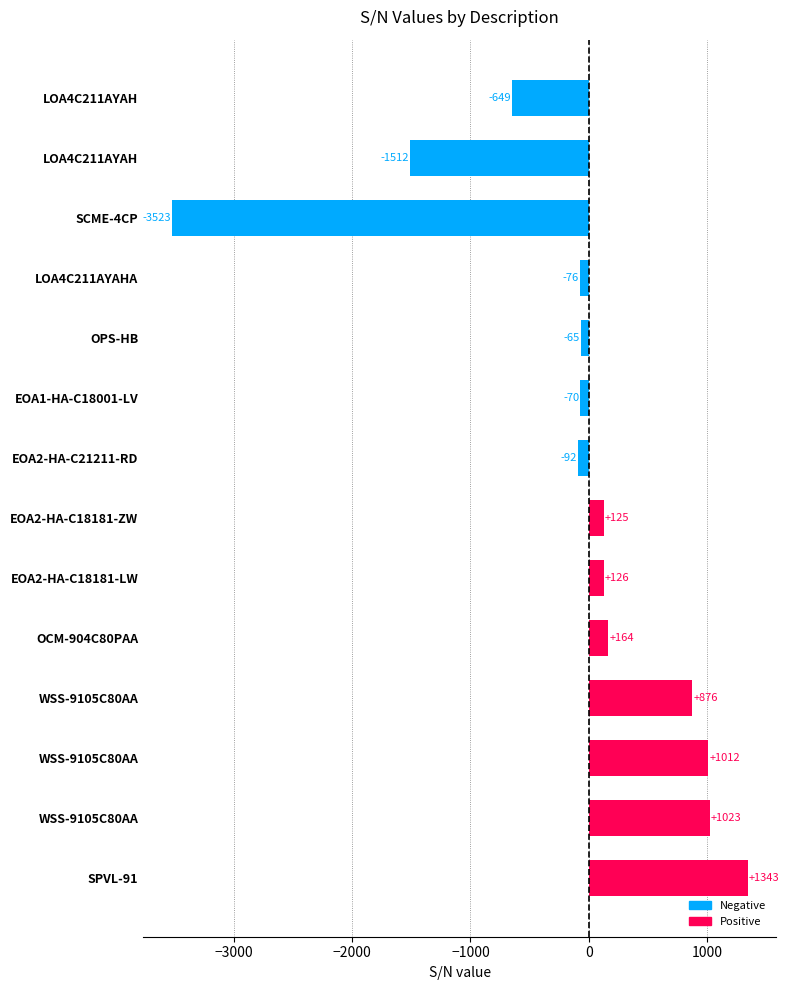

Are the bars horizontal?

Yes